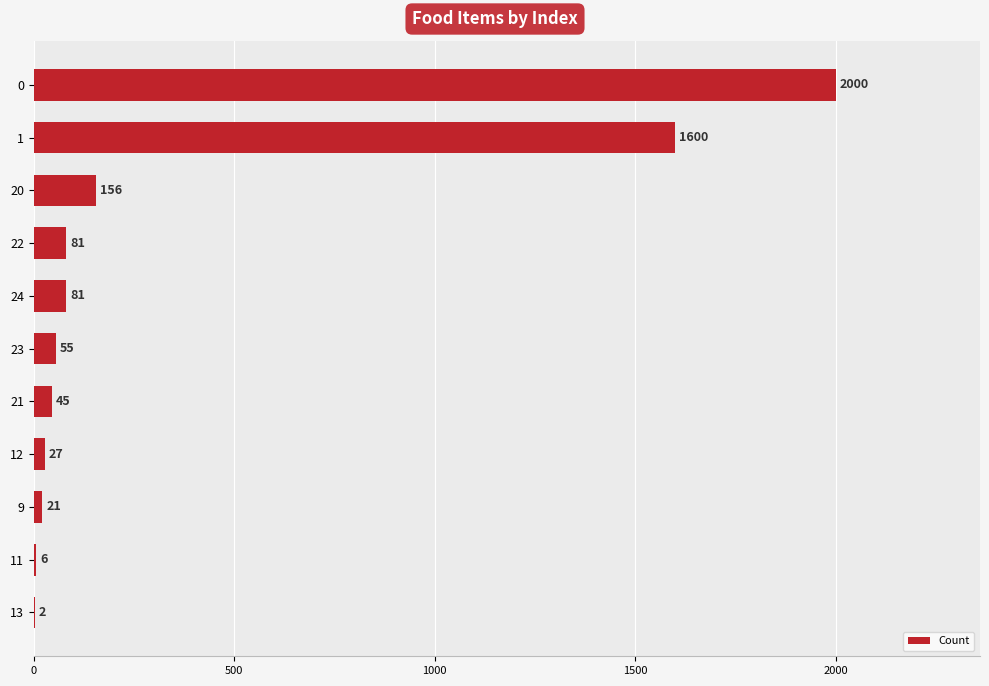

True or false: the data shows 81 at 24.

True